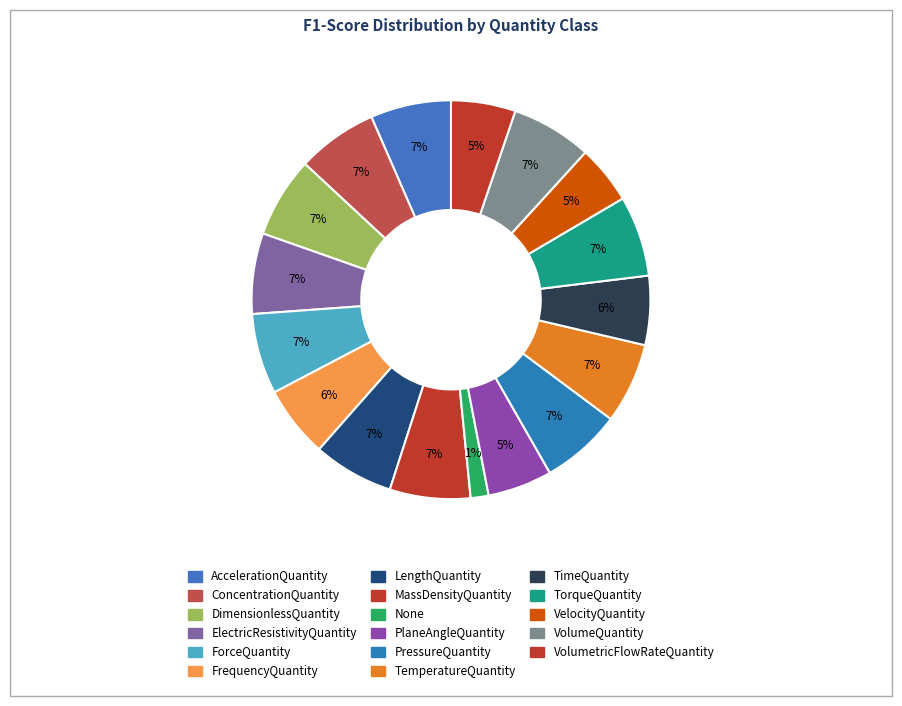

What percentage do TemperatureQuantity and FrequencyQuantity together represent?

12.3%